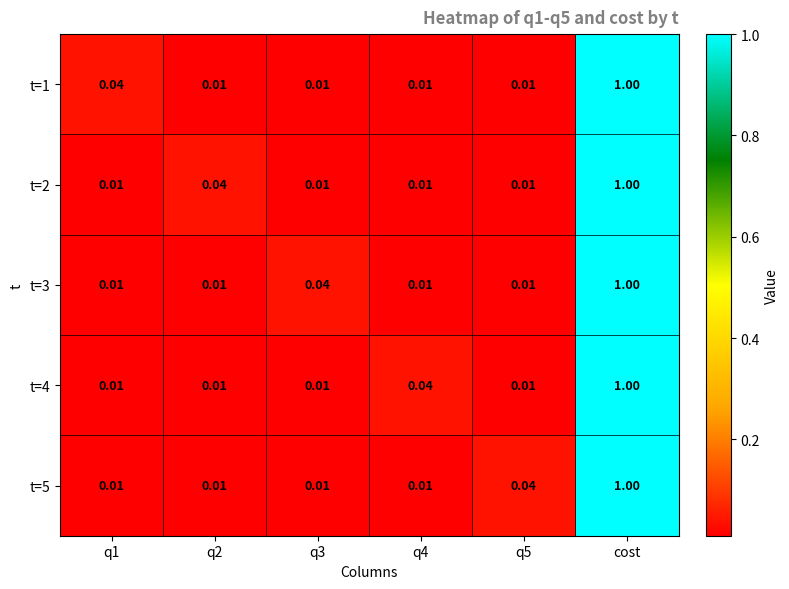

At which label does t=5 reach its peak?

cost